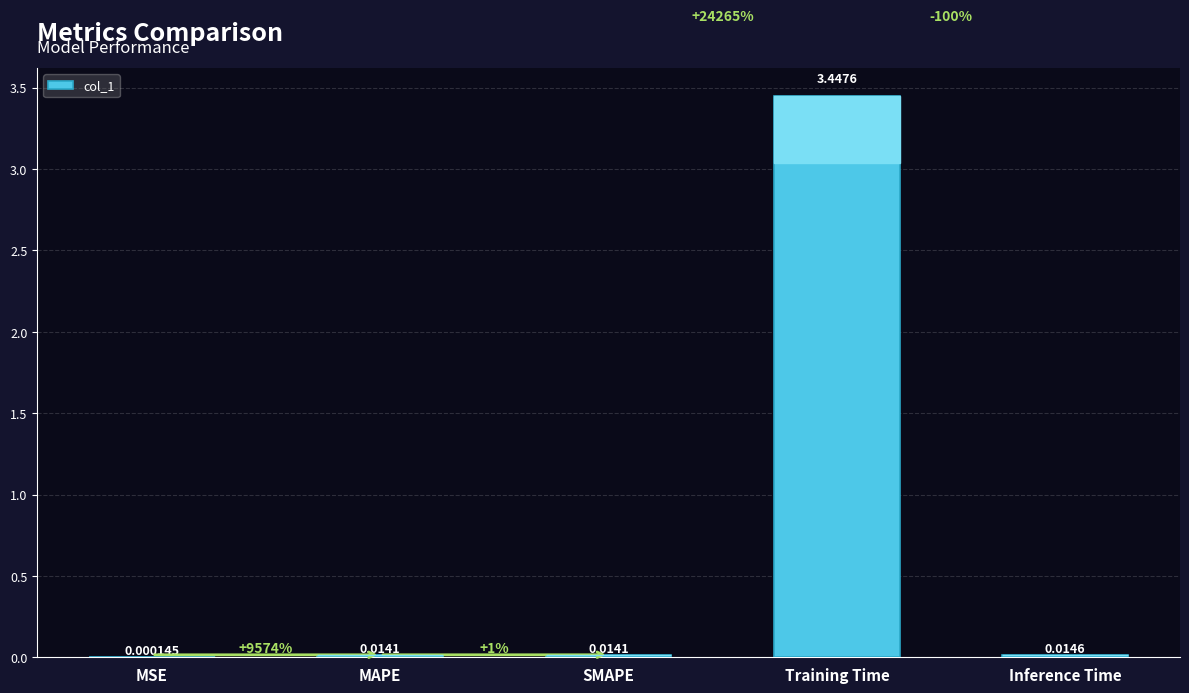

How many distinct data groups are displayed?

1